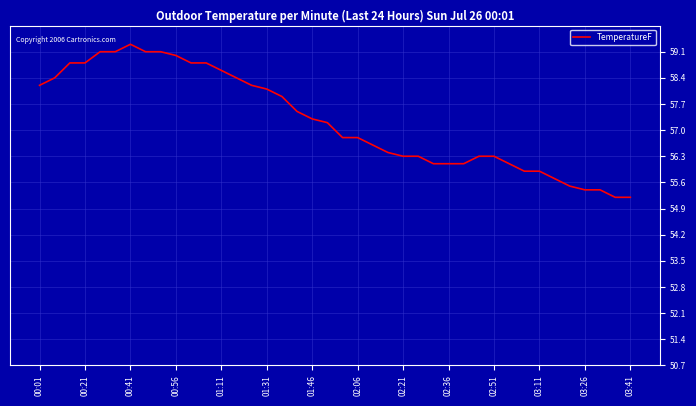

What is the smallest value displayed?

55.2